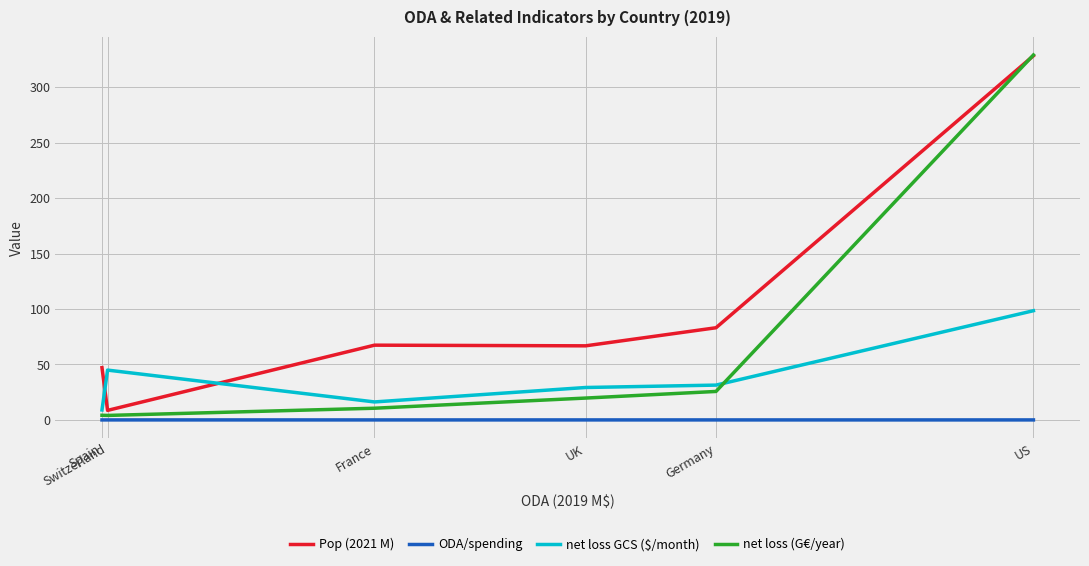

Which series has the largest range (max minus min)?

net loss (G€/year)